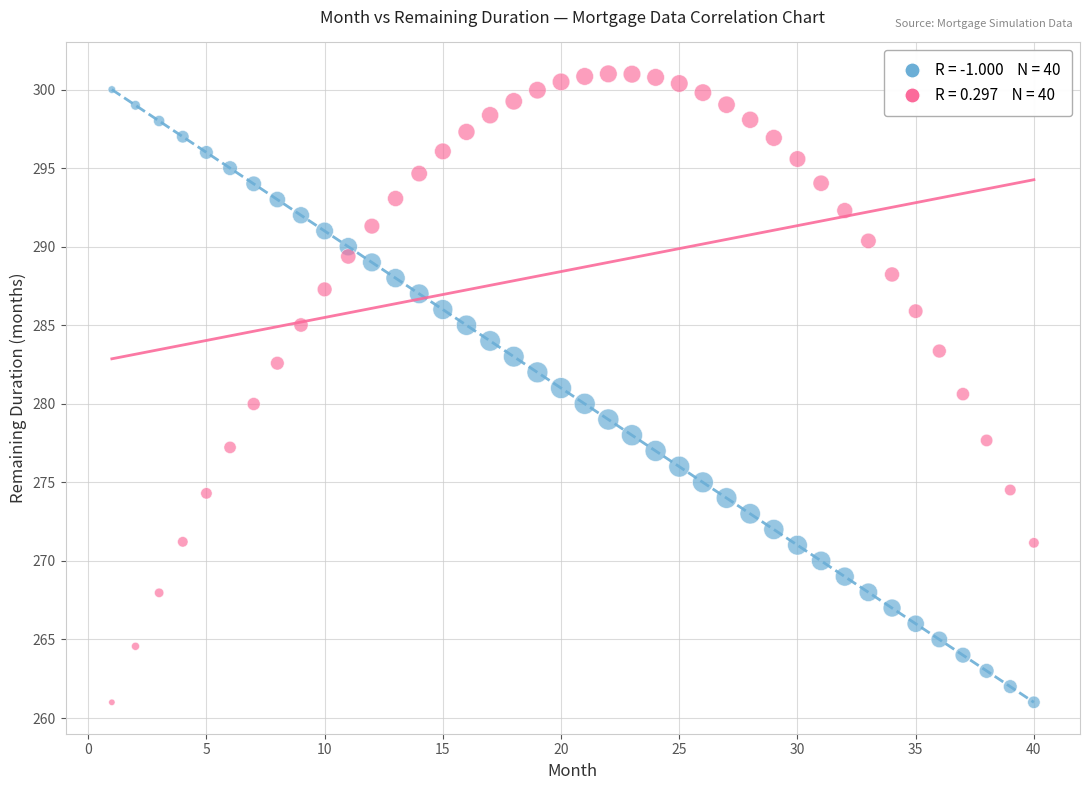

Across all data points, what is the range of Y values (max minus min)?

40.0